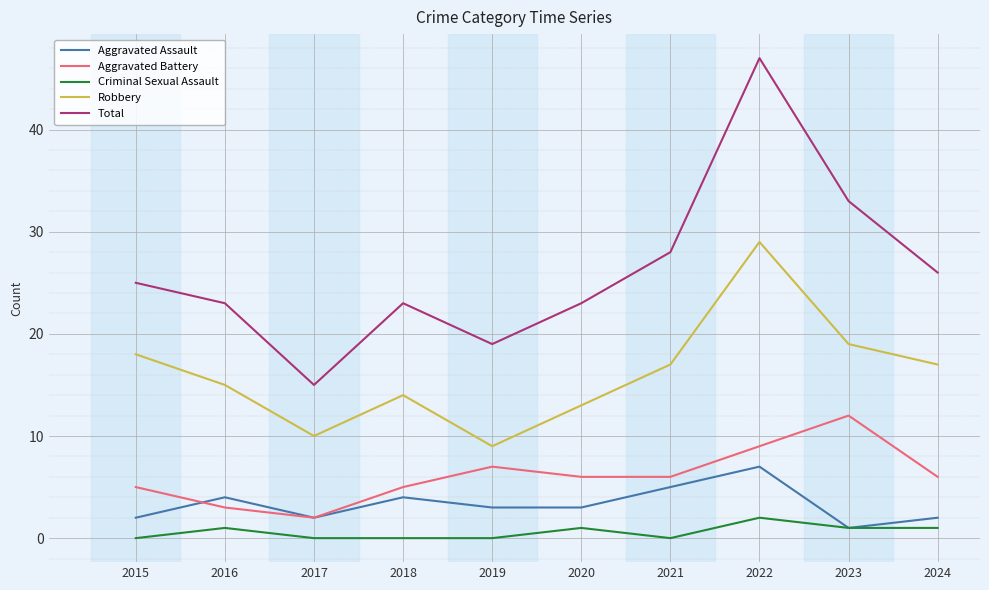

Reading left to right, what are all the values shown in this chart?

Aggravated Assault: 2015=2	2016=4	2017=2	2018=4	2019=3	2020=3	2021=5	2022=7	2023=1	2024=2
Aggravated Battery: 2015=5	2016=3	2017=2	2018=5	2019=7	2020=6	2021=6	2022=9	2023=12	2024=6
Criminal Sexual Assault: 2015=0	2016=1	2017=0	2018=0	2019=0	2020=1	2021=0	2022=2	2023=1	2024=1
Robbery: 2015=18	2016=15	2017=10	2018=14	2019=9	2020=13	2021=17	2022=29	2023=19	2024=17
Total: 2015=25	2016=23	2017=15	2018=23	2019=19	2020=23	2021=28	2022=47	2023=33	2024=26